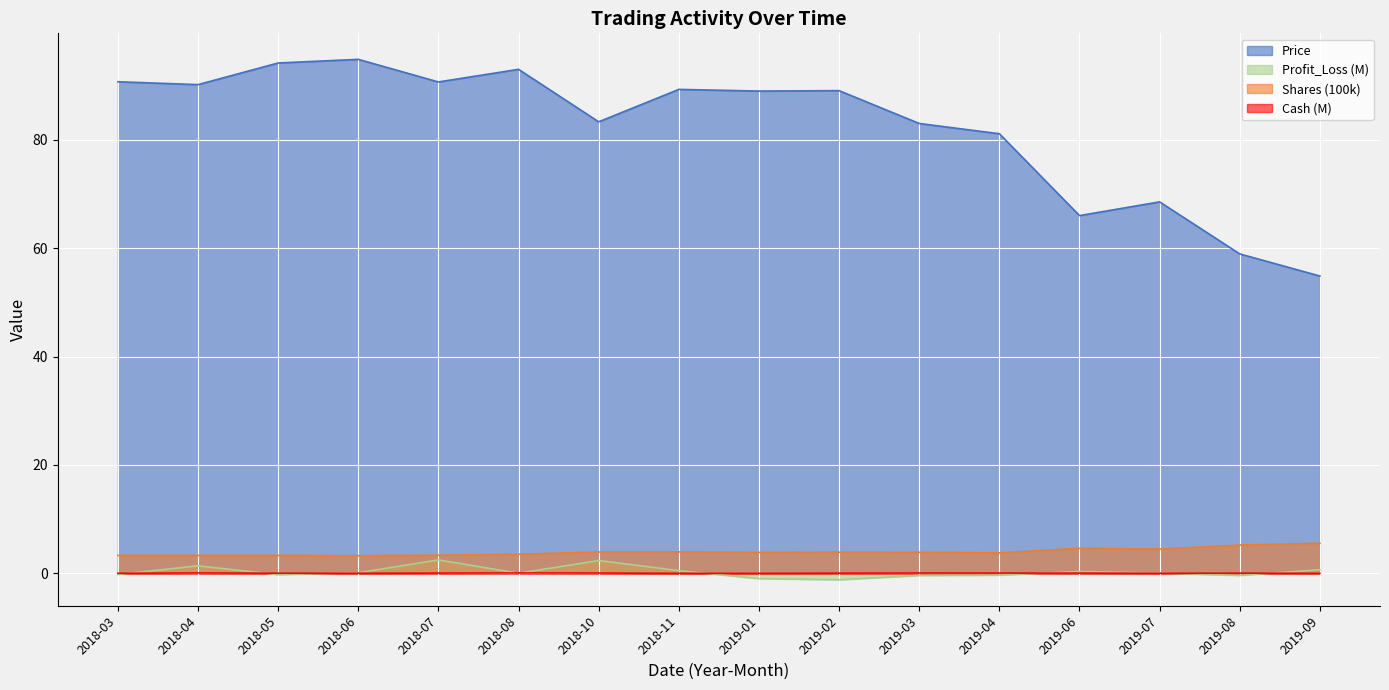

At how many categories does at least one series exceed 44?

16